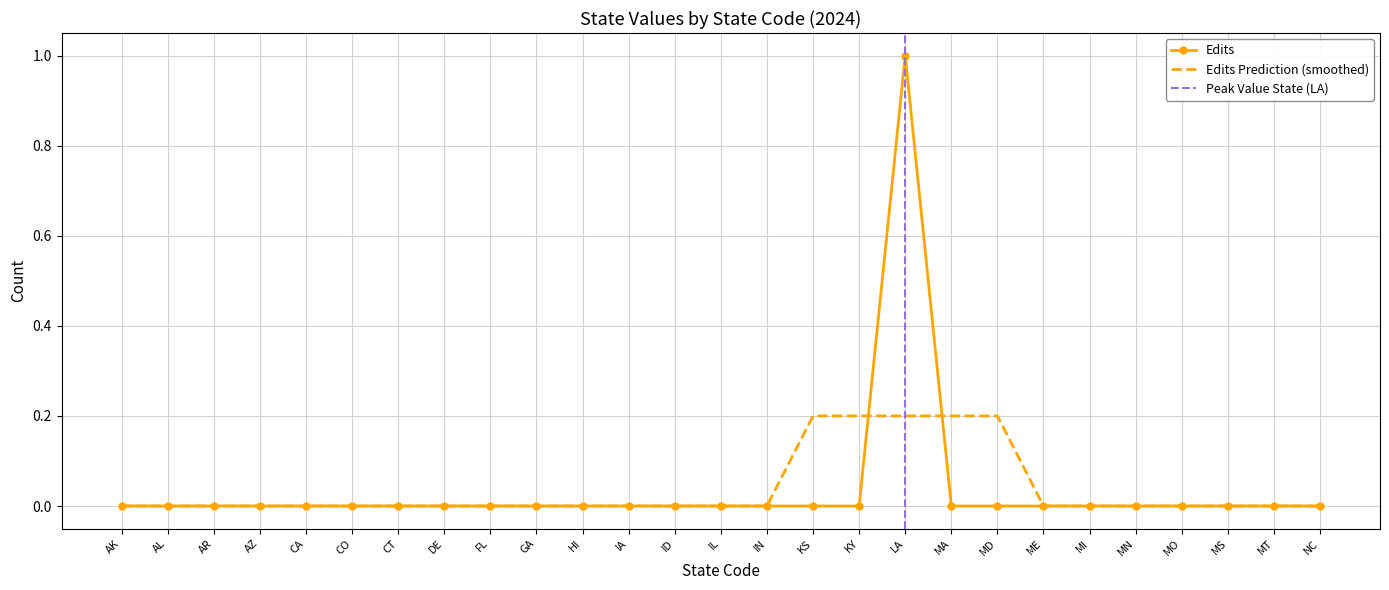

At FL, list the series in order from smallest to largest.

Edits, Edits Prediction